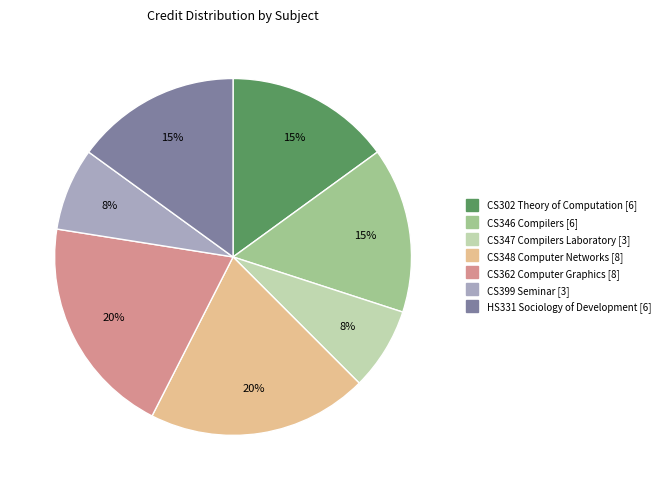

What is the ratio of the value at HS331 Sociology of Development to the value at CS346 Compilers?

1.0